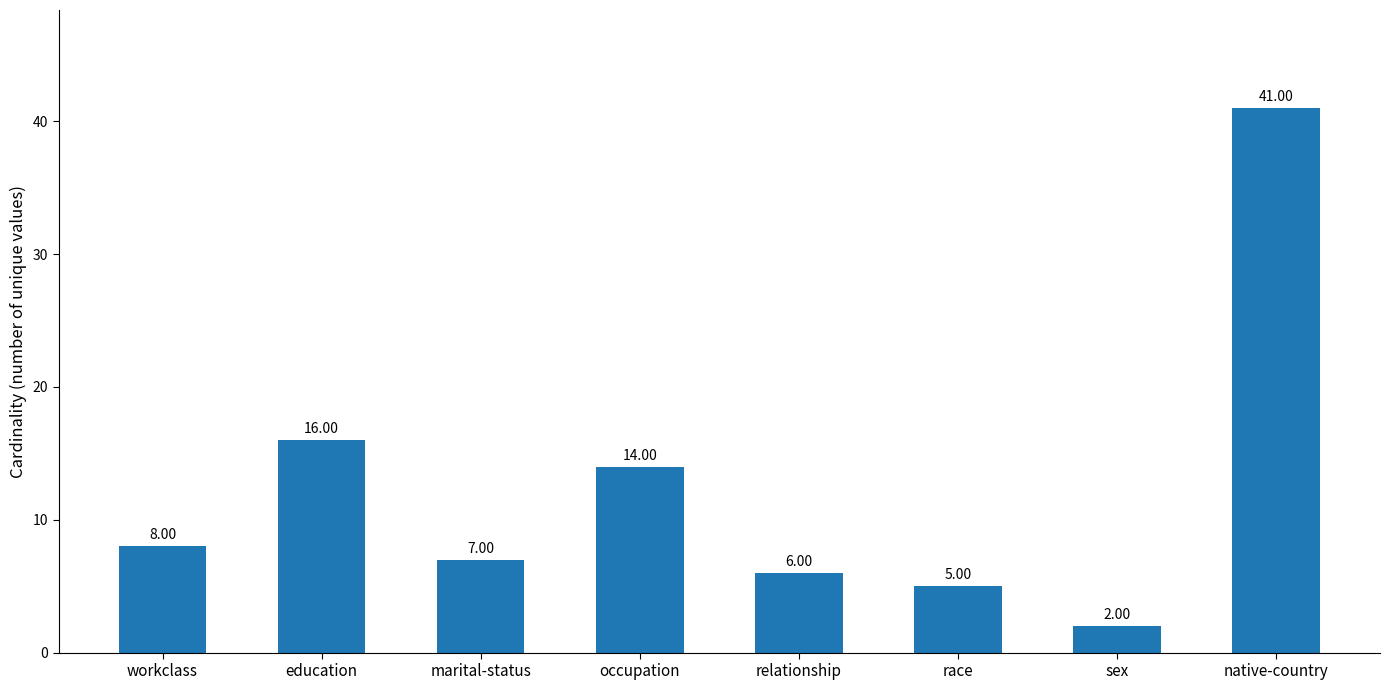

Approximately how many times larger is the value at marital-status compared to occupation?

0.5